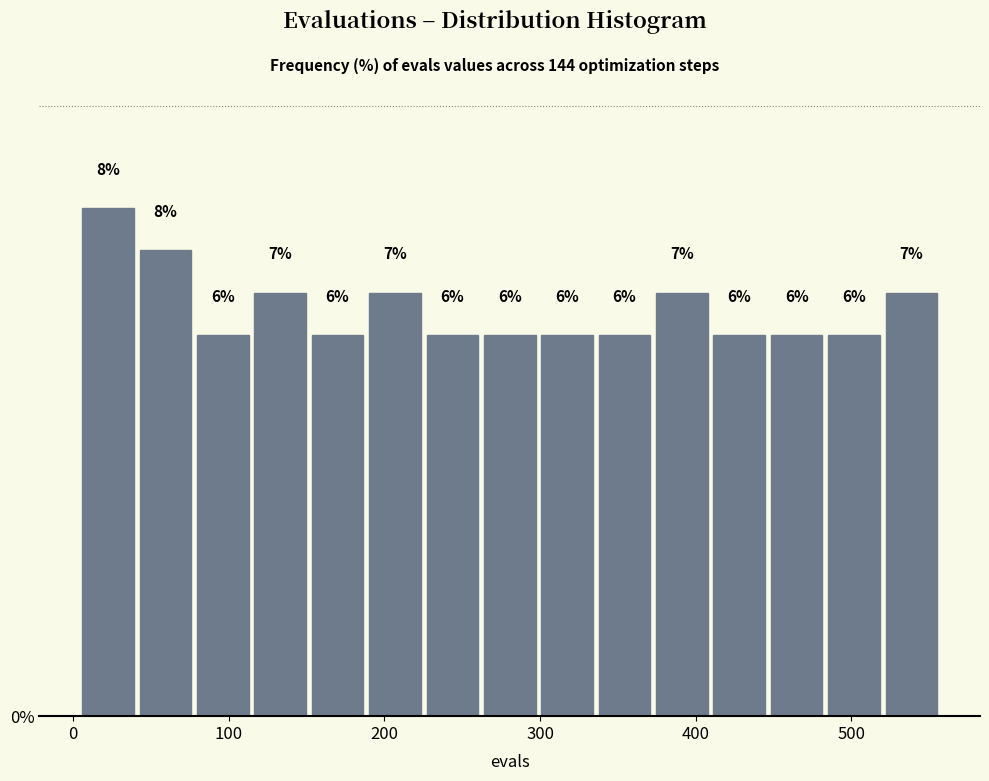

Around what value on the x-axis is the tallest bar? Give the approximate position of its centre, as read against the axis.

20